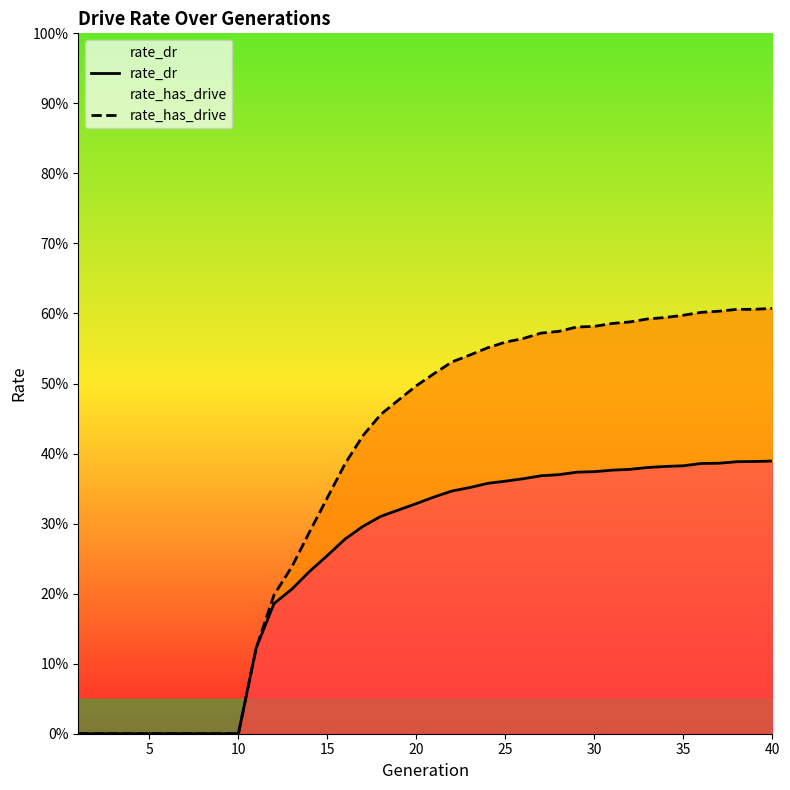

Does the chart have visible grid lines?

No